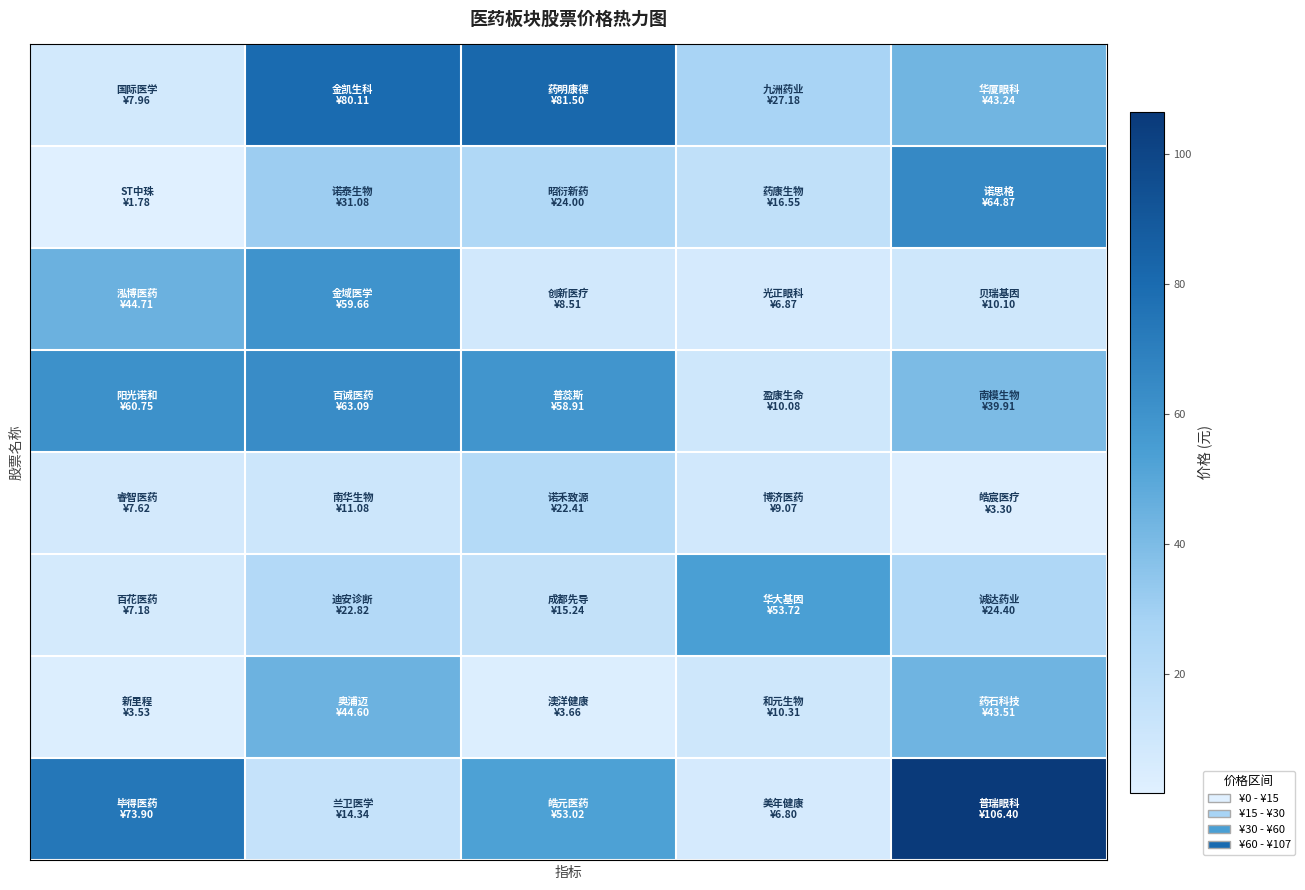

What is the greatest value displayed?

106.4